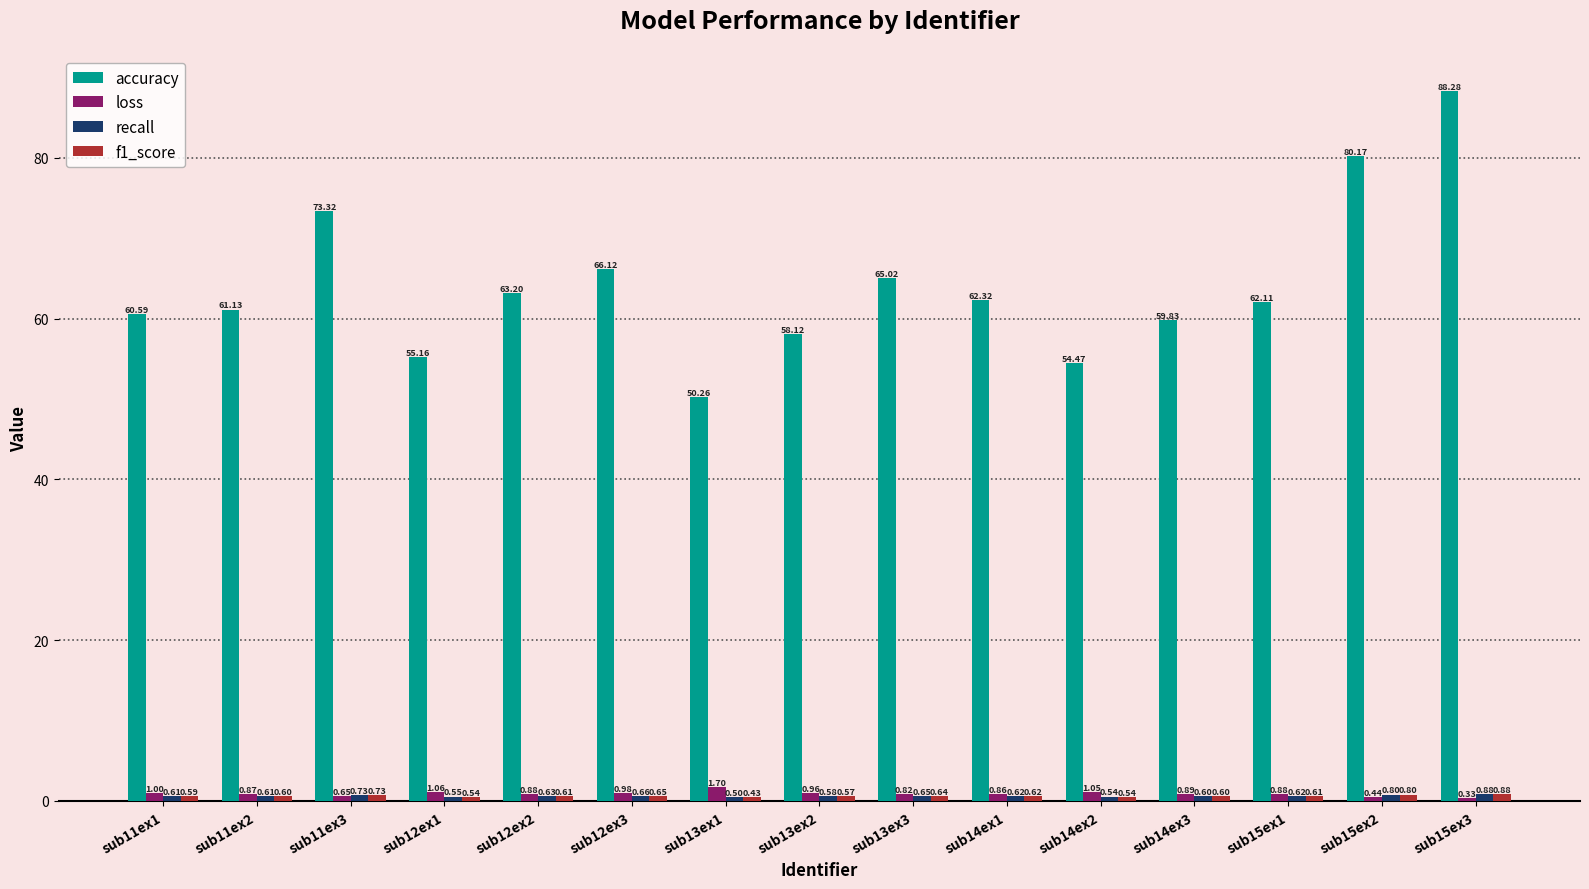

What is the greatest value displayed?

88.3